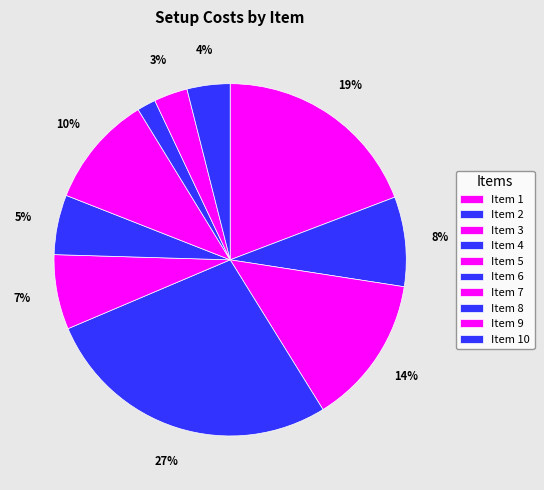

How many segments does this pie chart have?

10